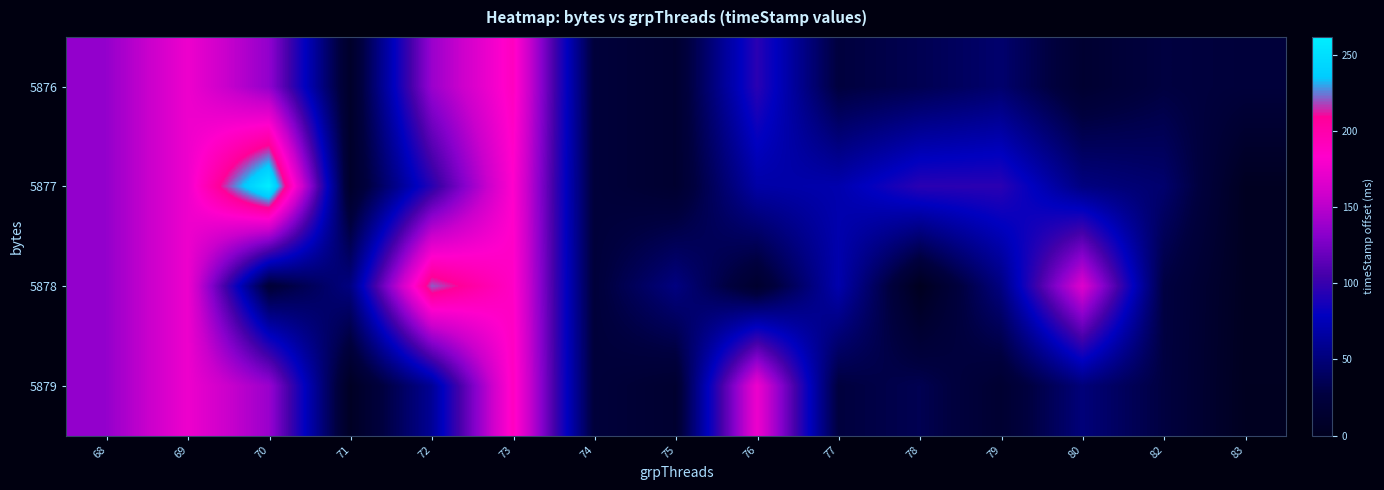

Which has a higher value, 78 or 70?

70